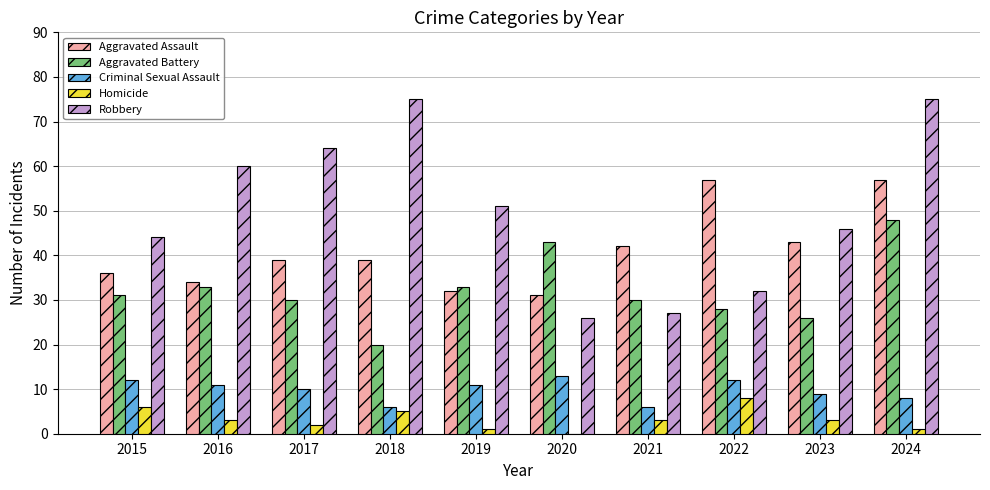

Is the value of Aggravated Assault at 2018 greater than the value of Aggravated Battery at 2017?

Yes